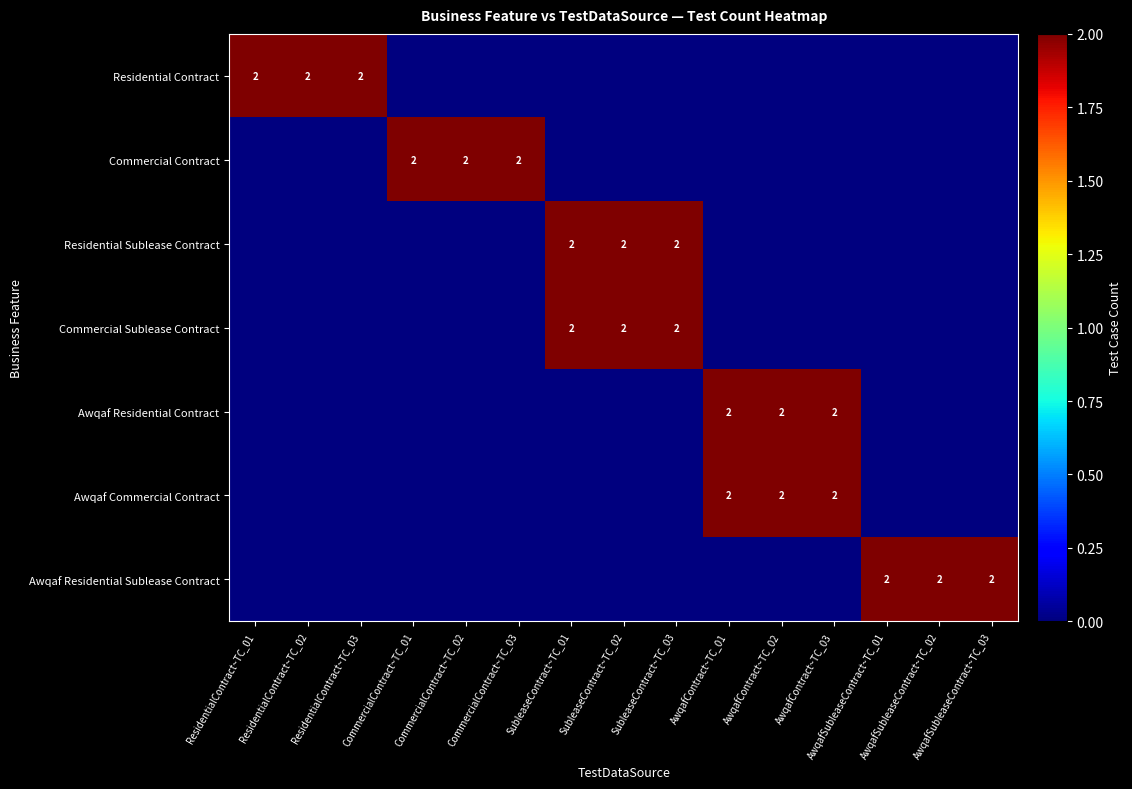

Rank the series at CommercialContract~TC_01 from highest to lowest value.

Commercial Contract, Residential Contract, Residential Sublease Contract, Commercial Sublease Contract, Awqaf Residential Contract, Awqaf Commercial Contract, Awqaf Residential Sublease Contract